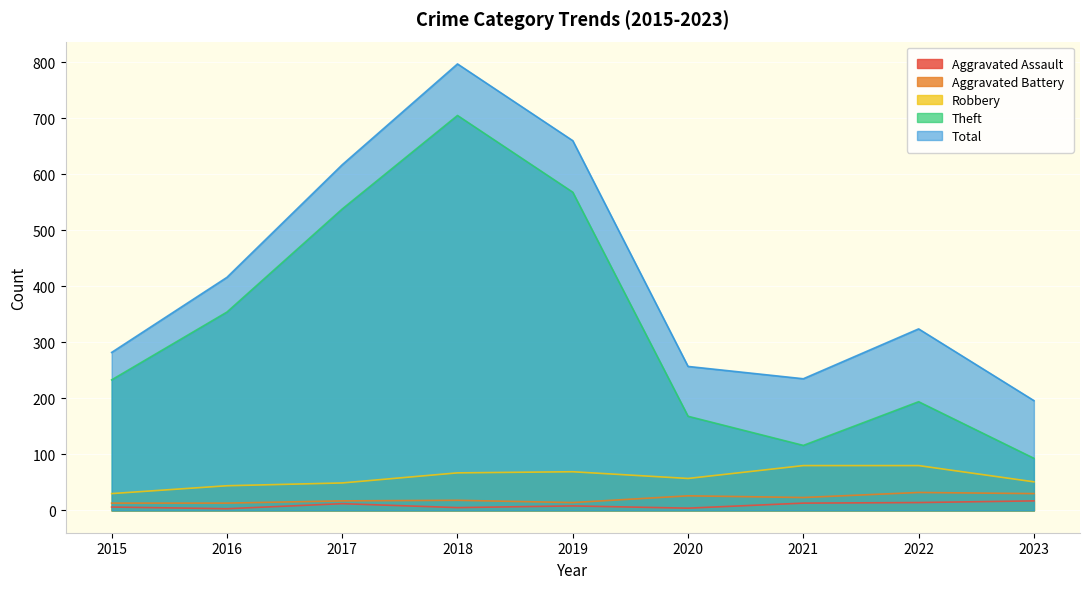

How many lines are shown in the chart?

5